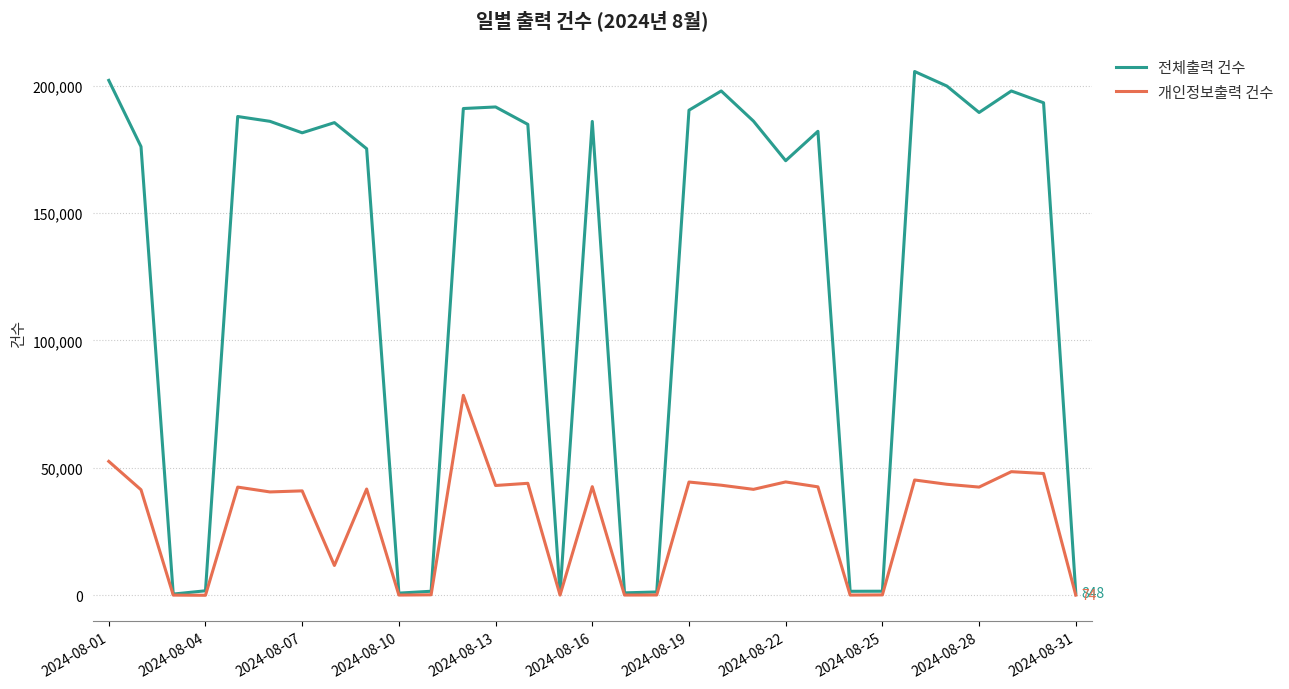

What is the difference between the second highest and minimum values in the 전체출력 건수 series?

201581